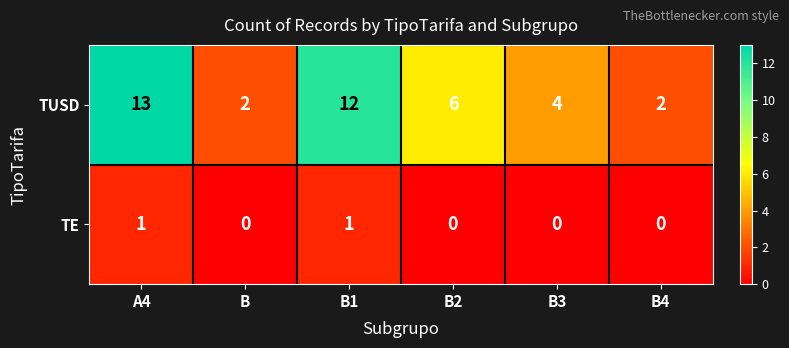

How many values in the TE series exceed 0?

2